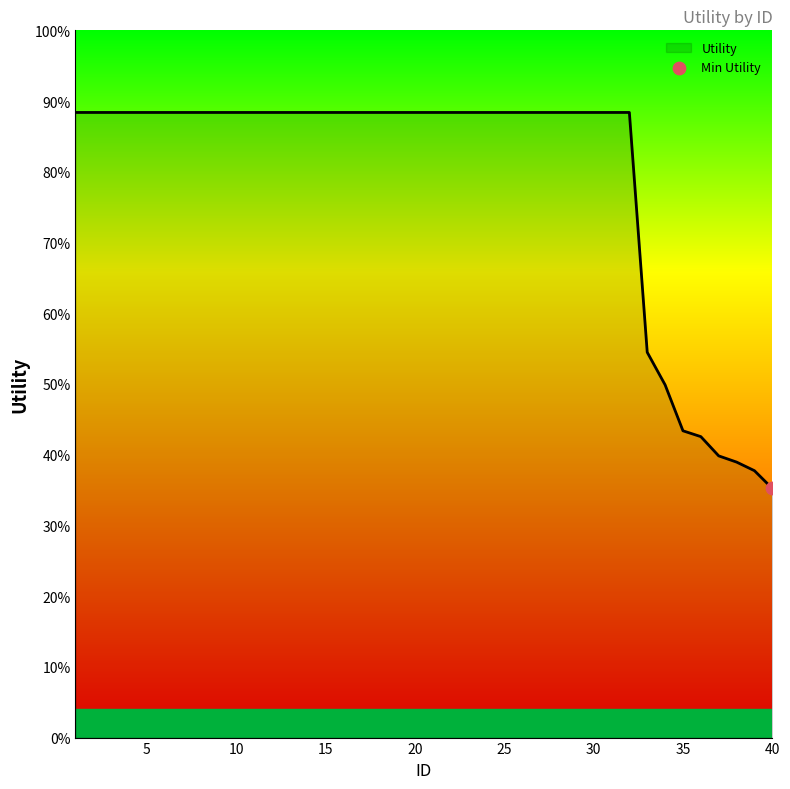

Is this an area chart (filled region under the line)?

Yes